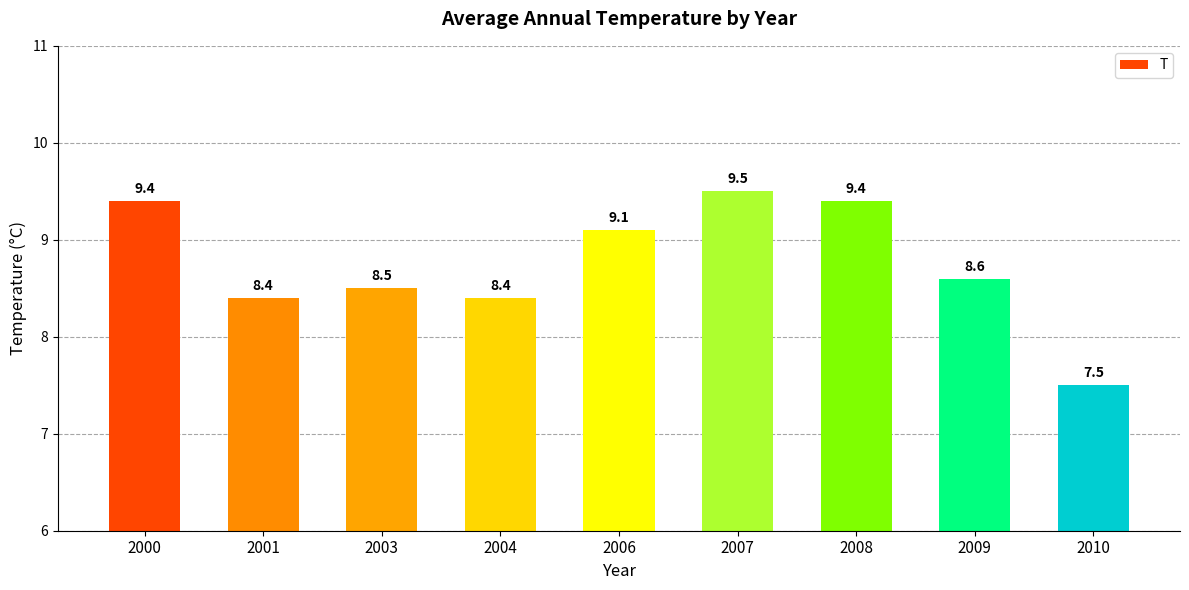

Does the chart contain any negative values?

No